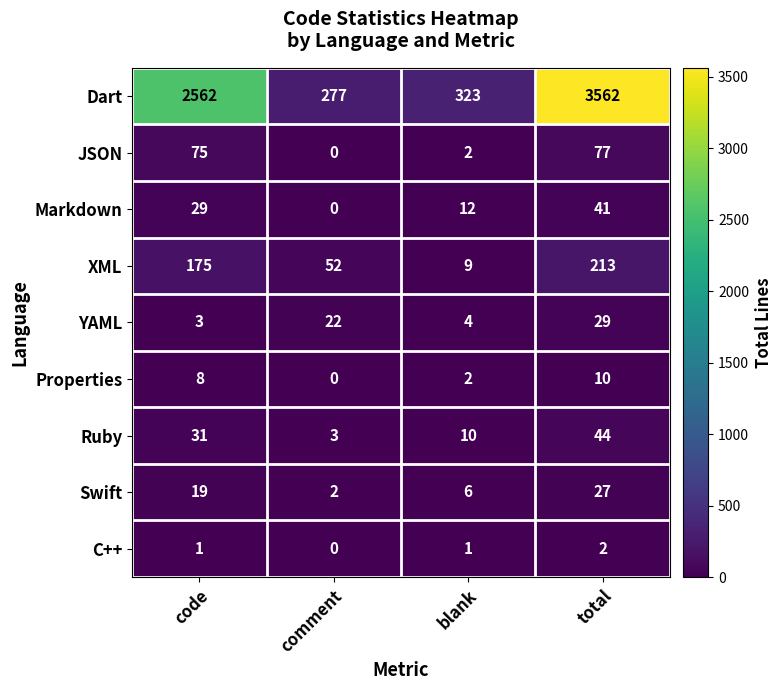

List the series in order of their peak value, highest first.

Dart, XML, JSON, Ruby, Markdown, YAML, Swift, Properties, C++